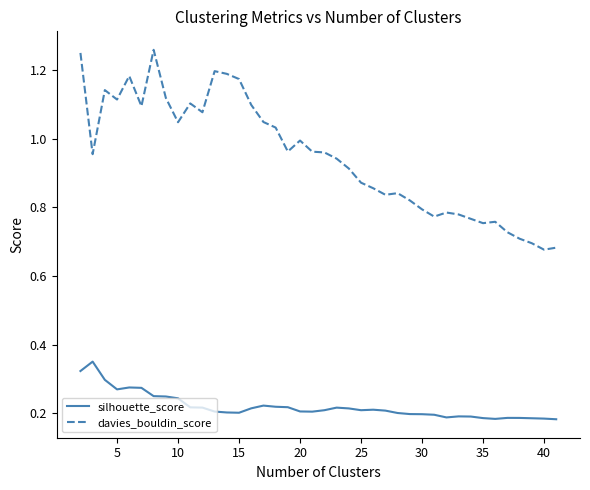

True or false: davies_bouldin_score and silhouette_score intersect in this chart.

False